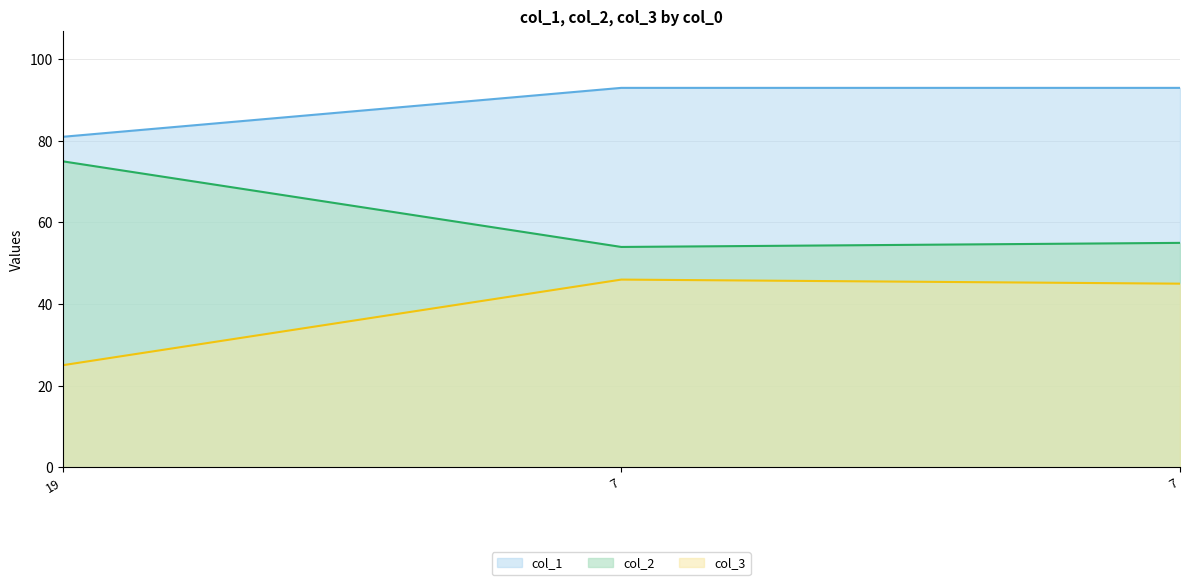

The value of col_2 at 7 is 31. True or false?

False